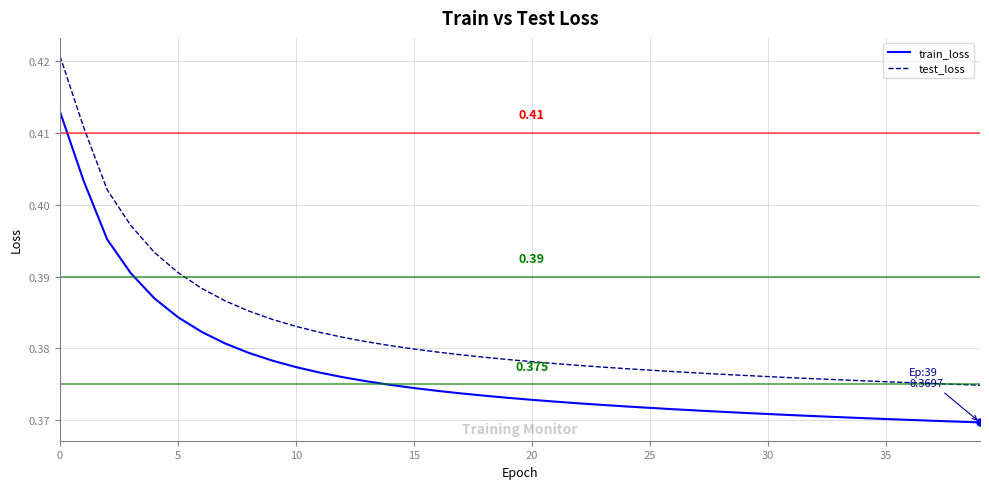

Which series has the widest spread of values?

test_loss